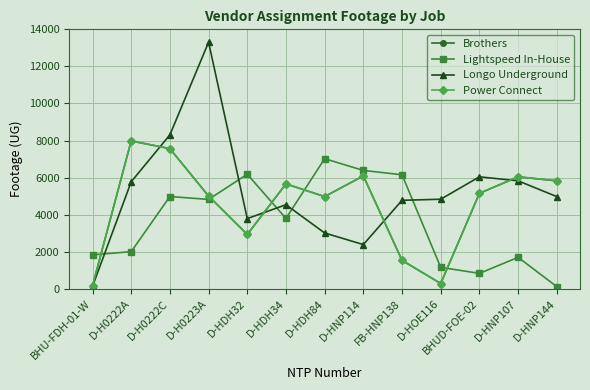

What are all the series names shown in the legend?

Brothers, Lightspeed In-House, Longo Underground, Power Connect